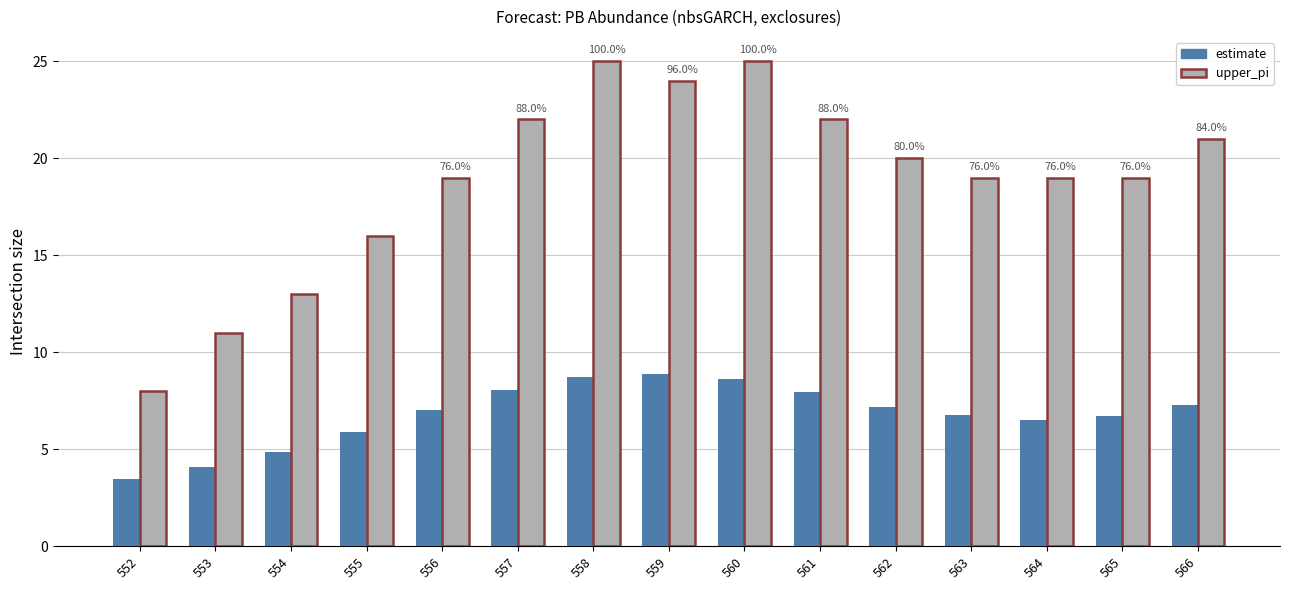

Between 559 and 561, which series saw the biggest shift?

upper_pi